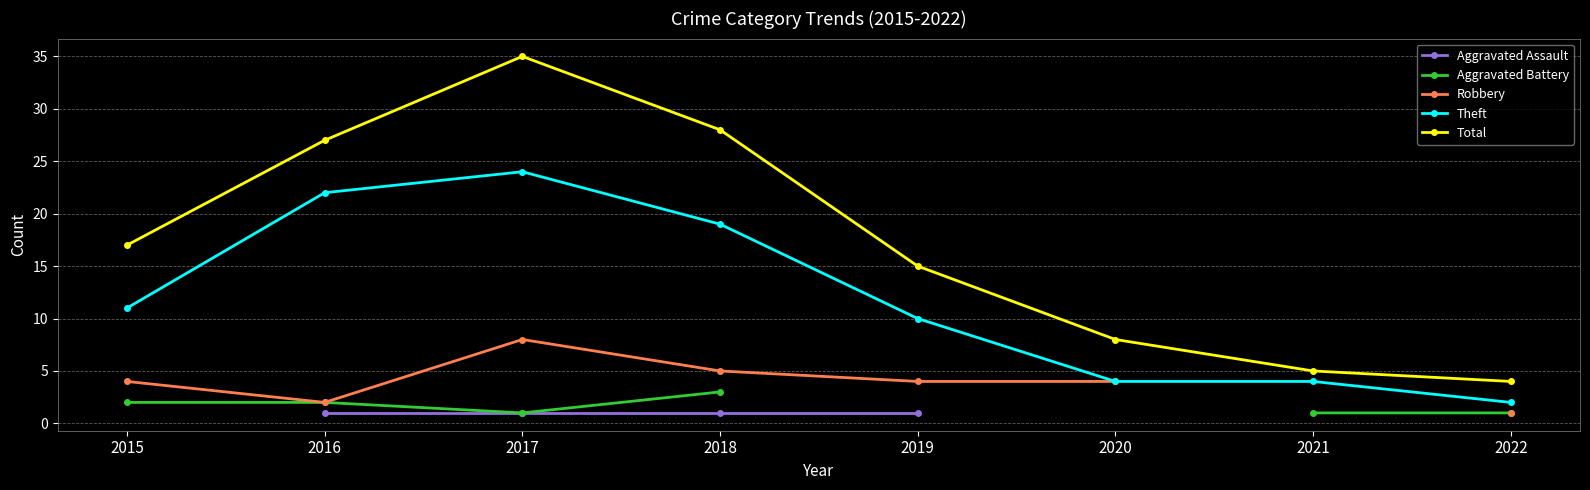

What are all the series names shown in the legend?

Aggravated Assault, Aggravated Battery, Robbery, Theft, Total